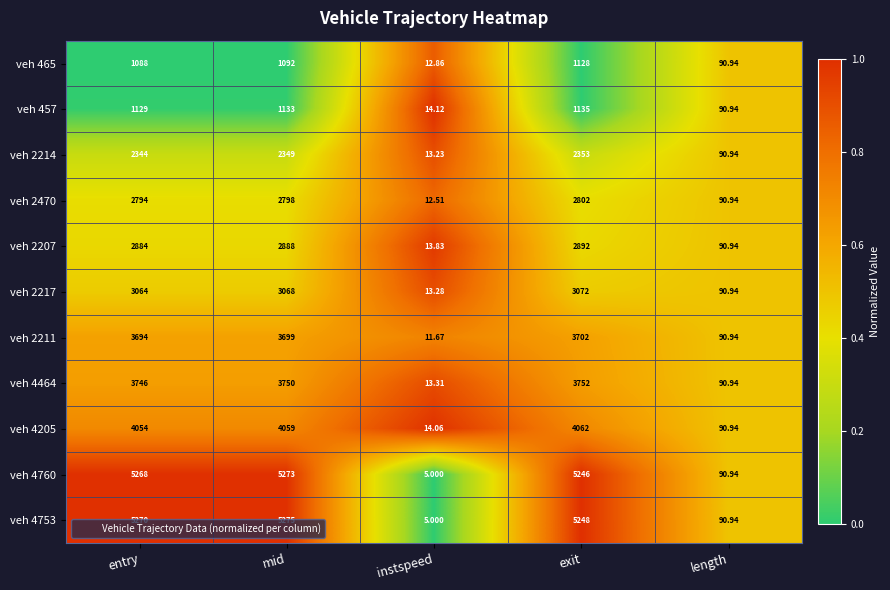

What is the total value across all series at mid?

35384.0